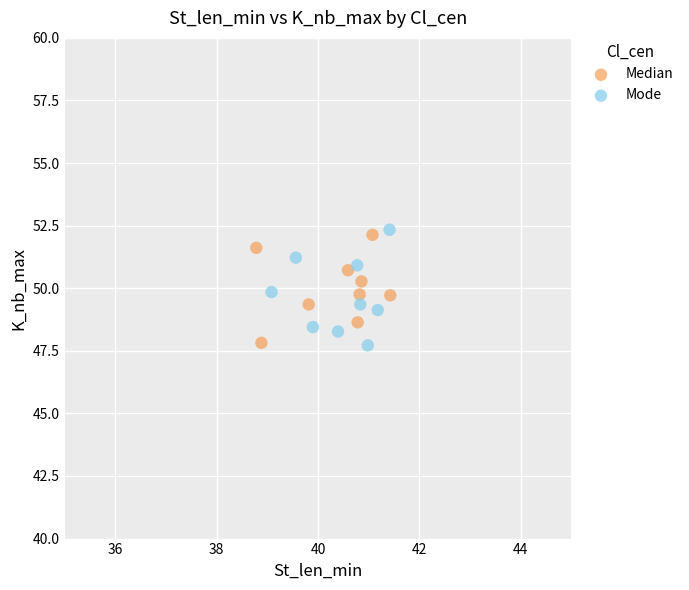

Which series reaches the maximum Y coordinate?

Mode